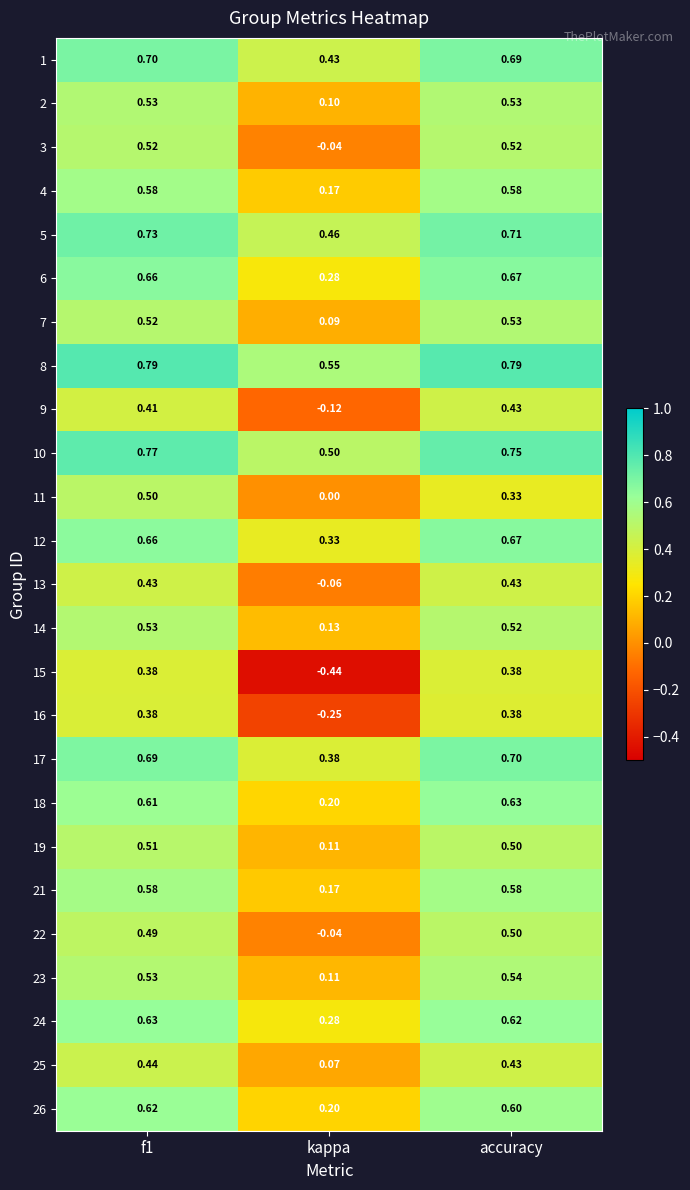

Which category has the lowest value in the 16 series?

kappa